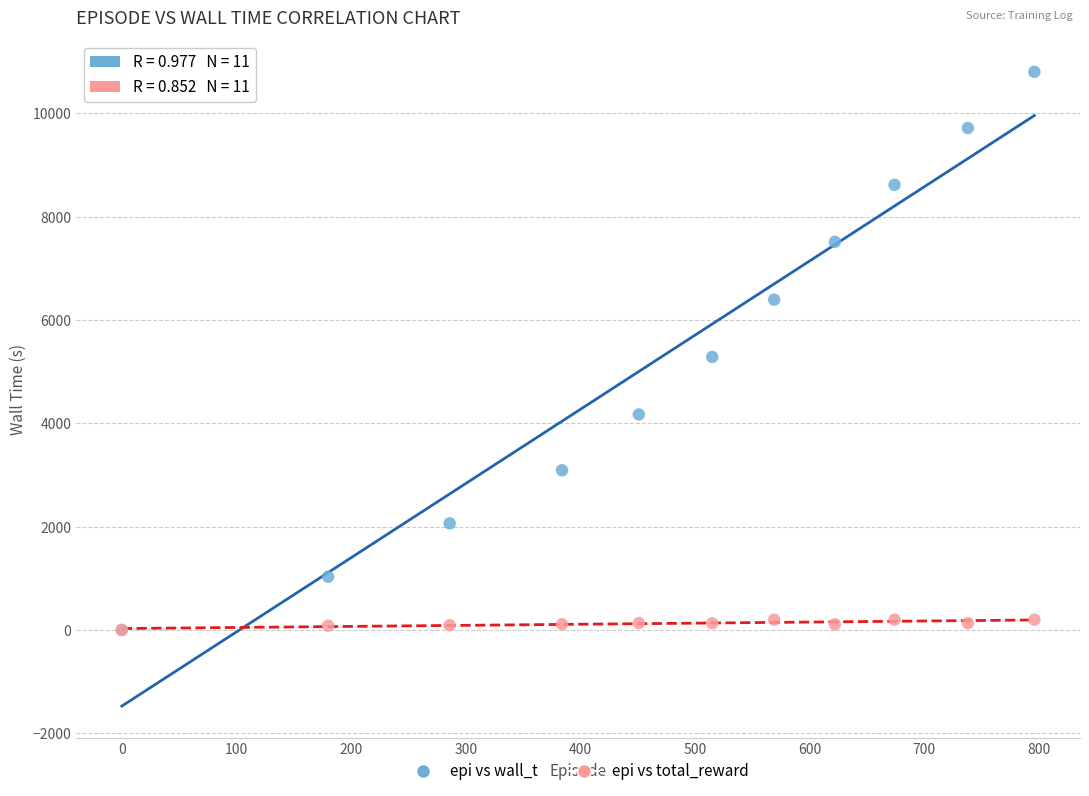

Which series has the largest Y range (max minus min)?

epi vs wall_t